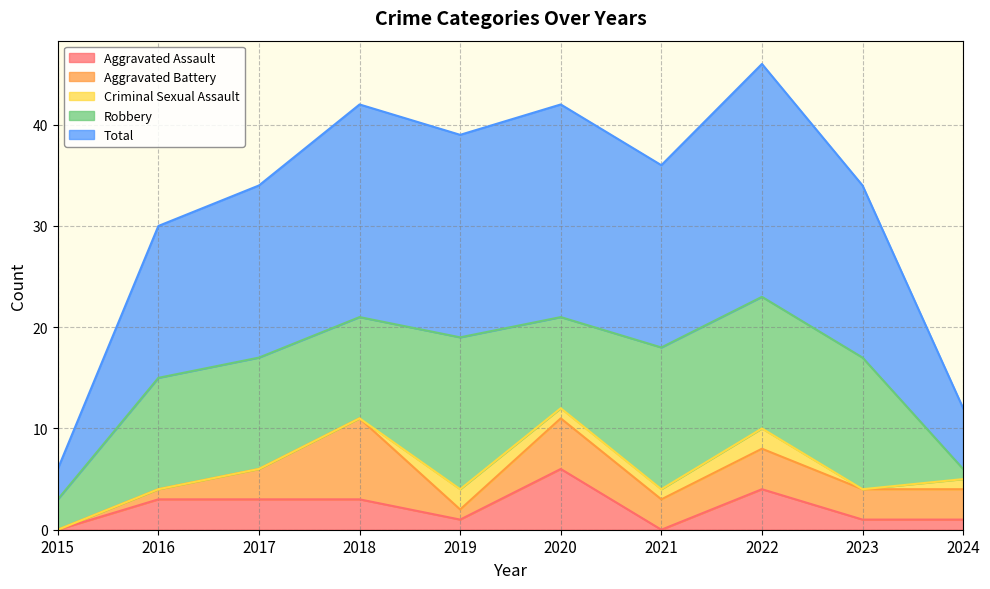

How many lines are shown in the chart?

5